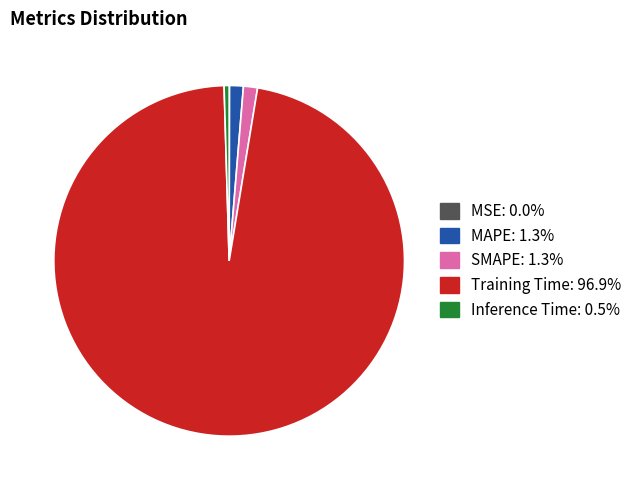

Which slice represents more than half of the pie?

Training Time